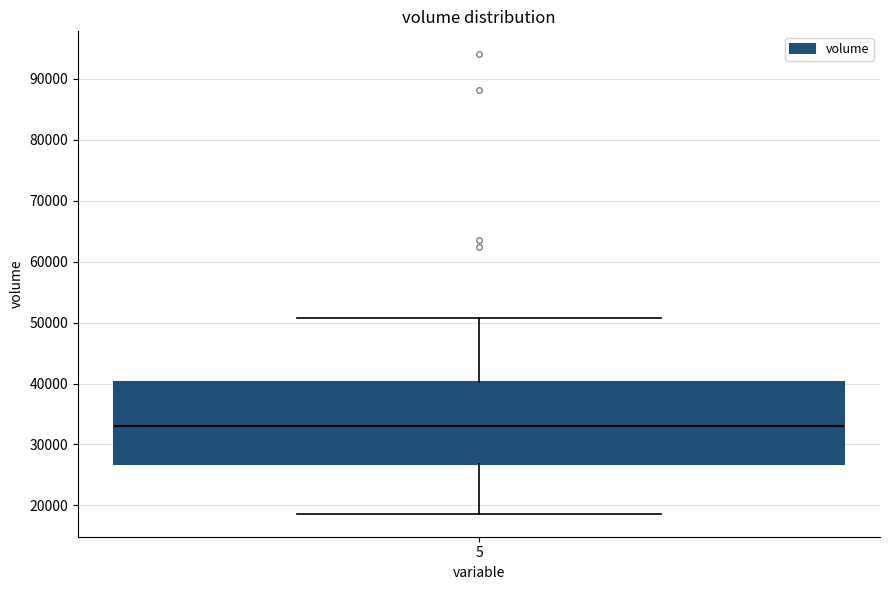

Read this box plot against the y-axis: the position of the median line, the range covered by the box, and the ends of both whiskers. The values are not printed on the chart, so give them approximately, as read against the axis.

median 33000, box 27000 to 40000, whiskers 19000 to 51000